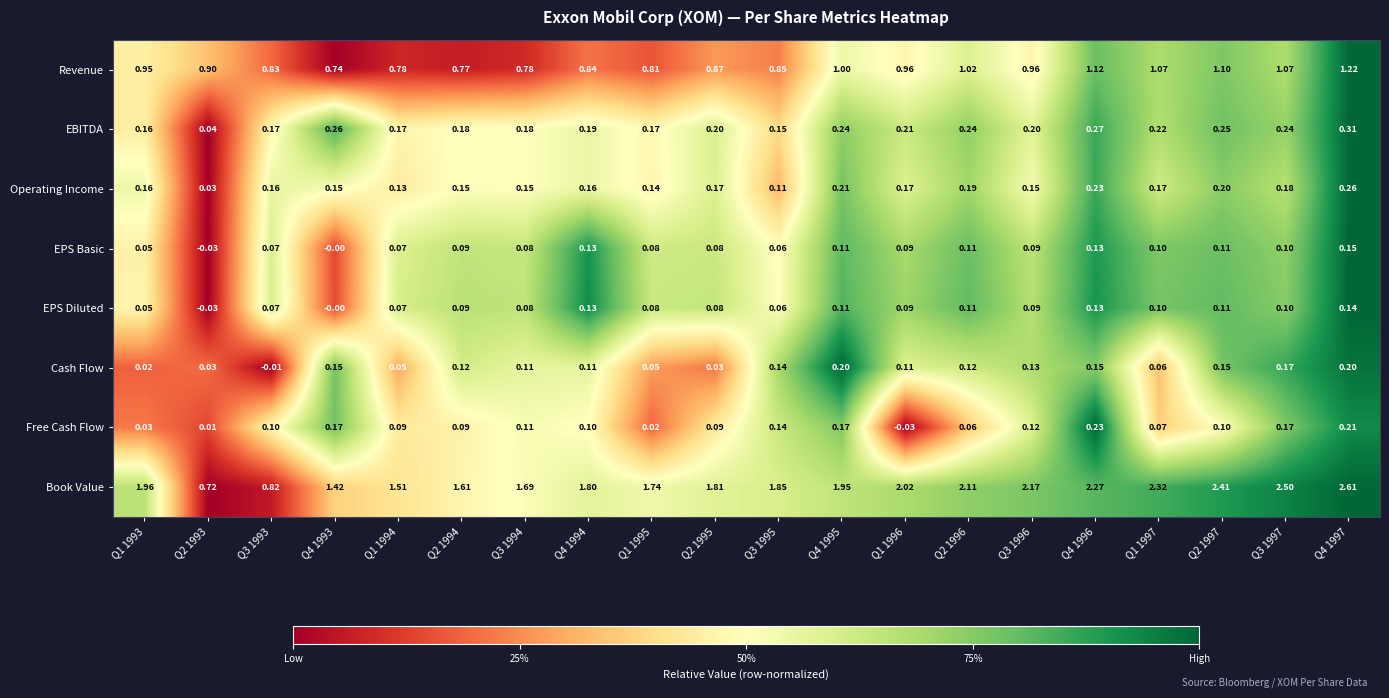

Which series has the widest spread of values?

Book Value